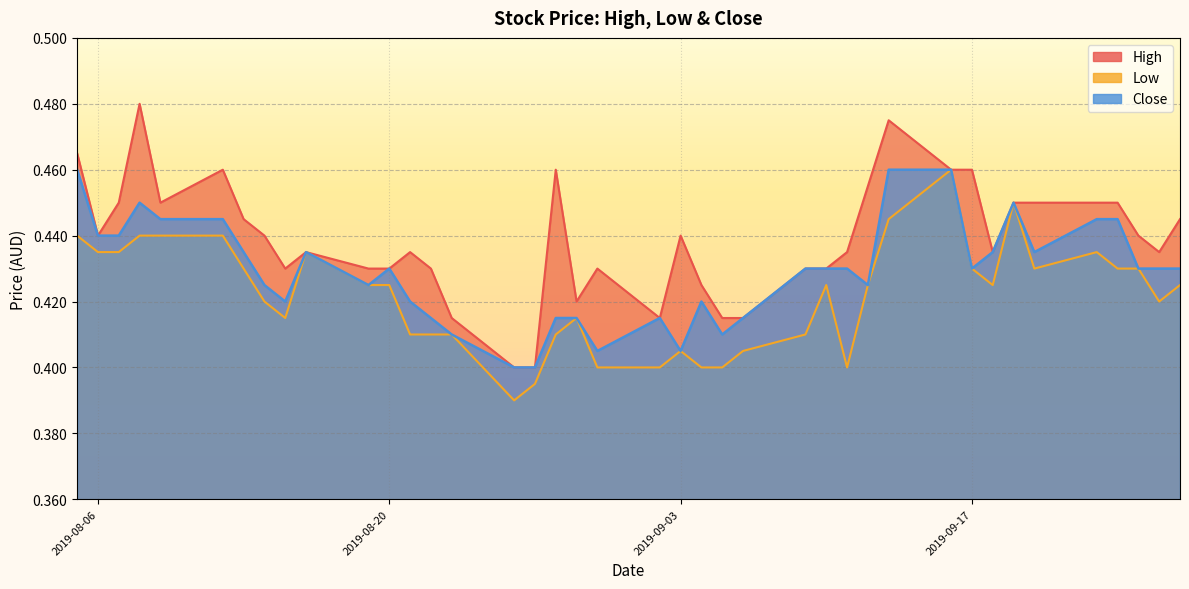

True or false: Low and High cross at least once.

False